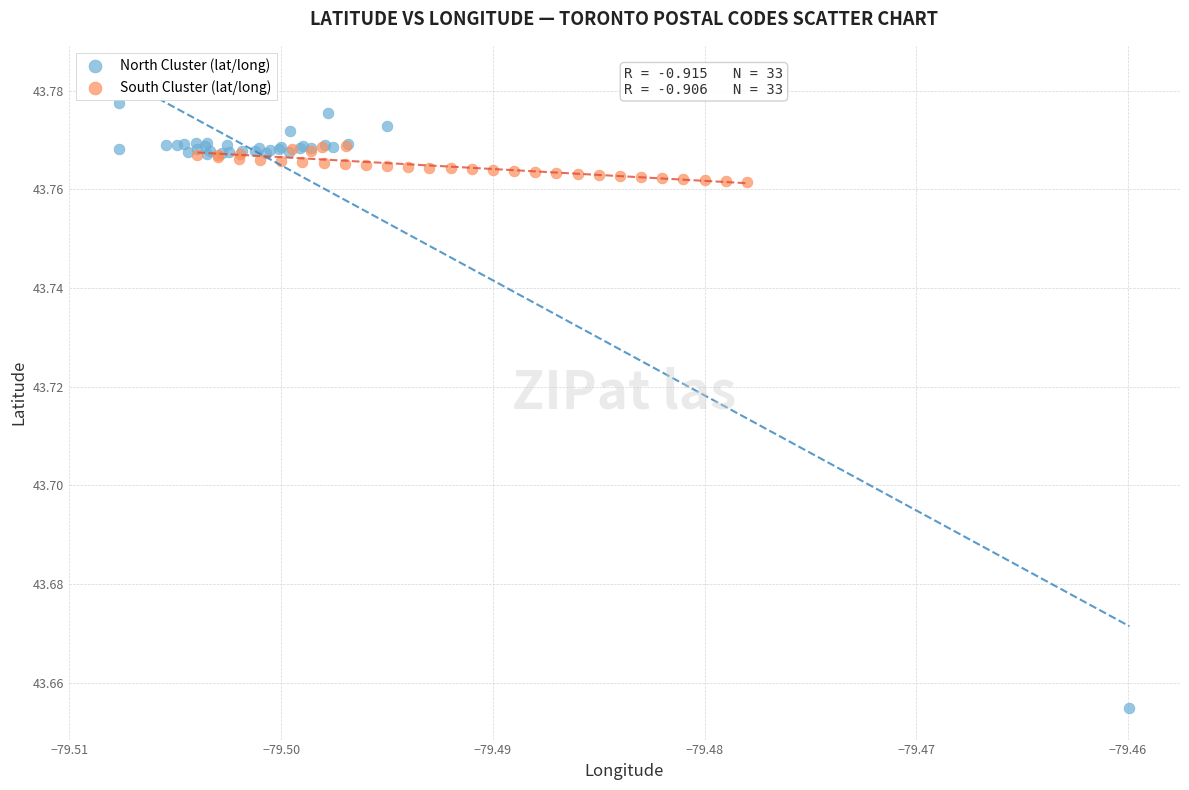

Which series reaches the minimum Y coordinate?

North Cluster (lat/long)